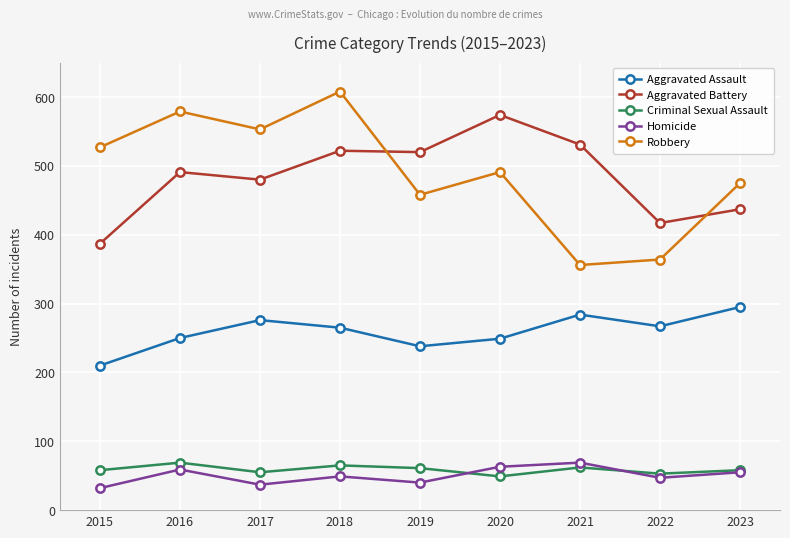

In Homicide, how many points are lower than both neighbors (excluding endpoints)?

3